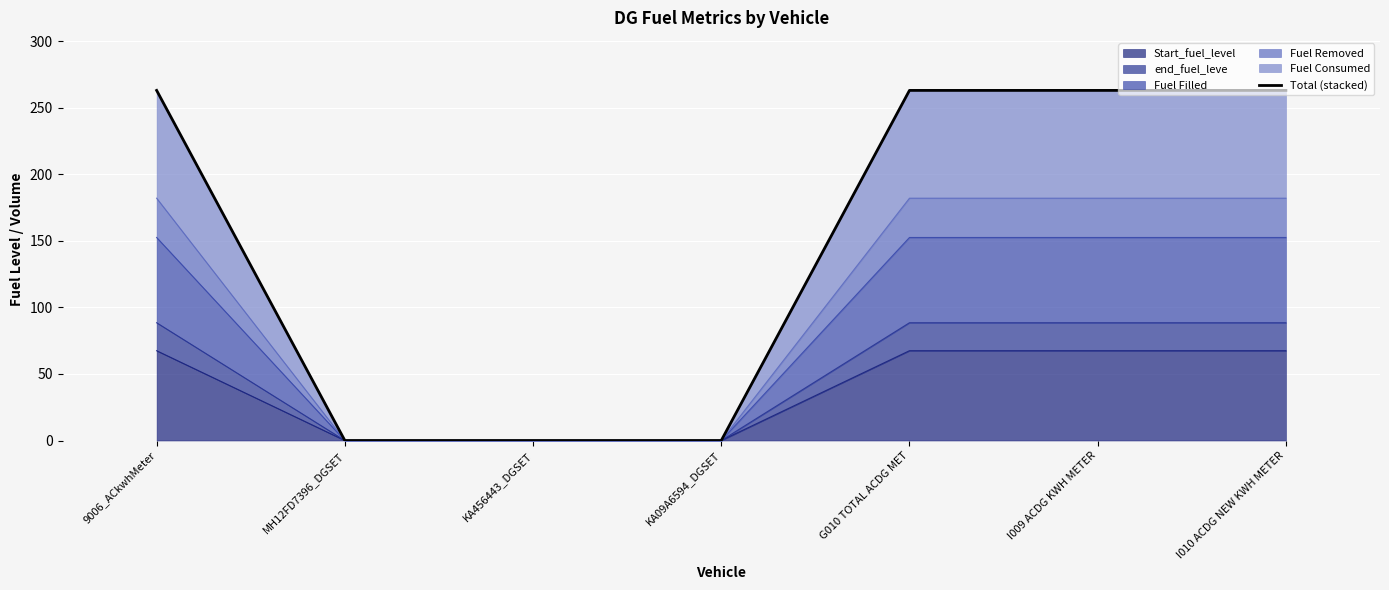

List the labels in order of value, largest first.

9006_ACkwhMeter, G010 TOTAL ACDG MET, I009 ACDG KWH METER, I010 ACDG NEW KWH METER, MH12FD7396_DGSET, KA456443_DGSET, KA09A6594_DGSET